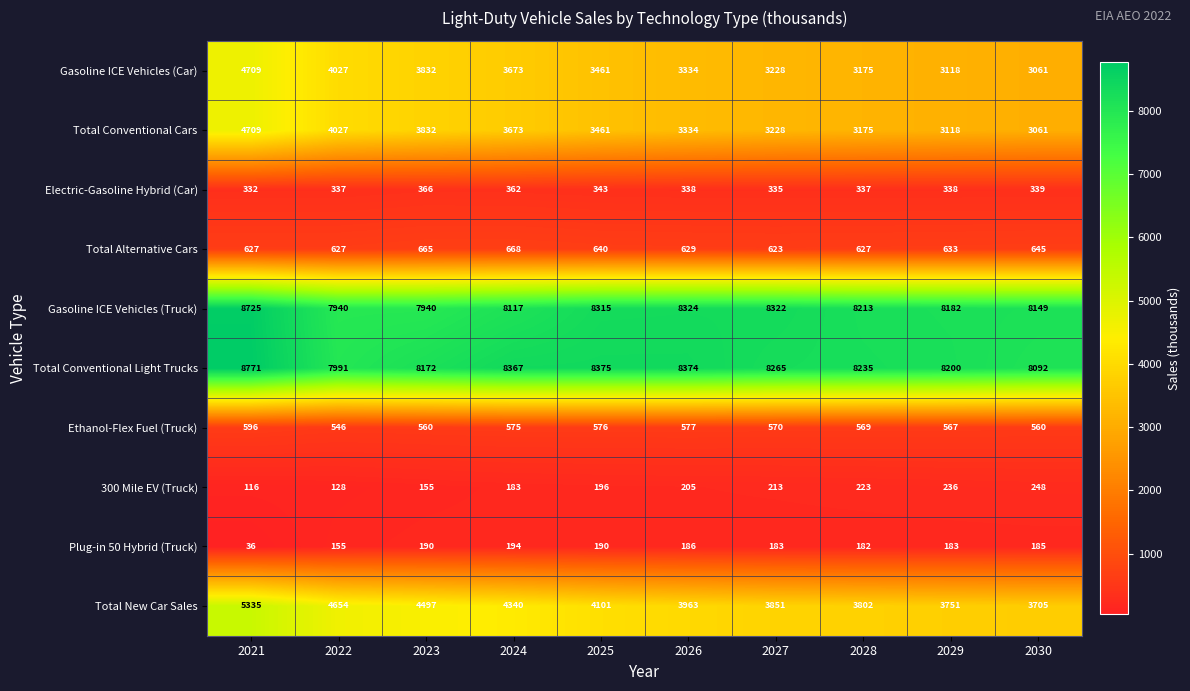

At which label does Total Alternative Cars first exceed 633?

2023